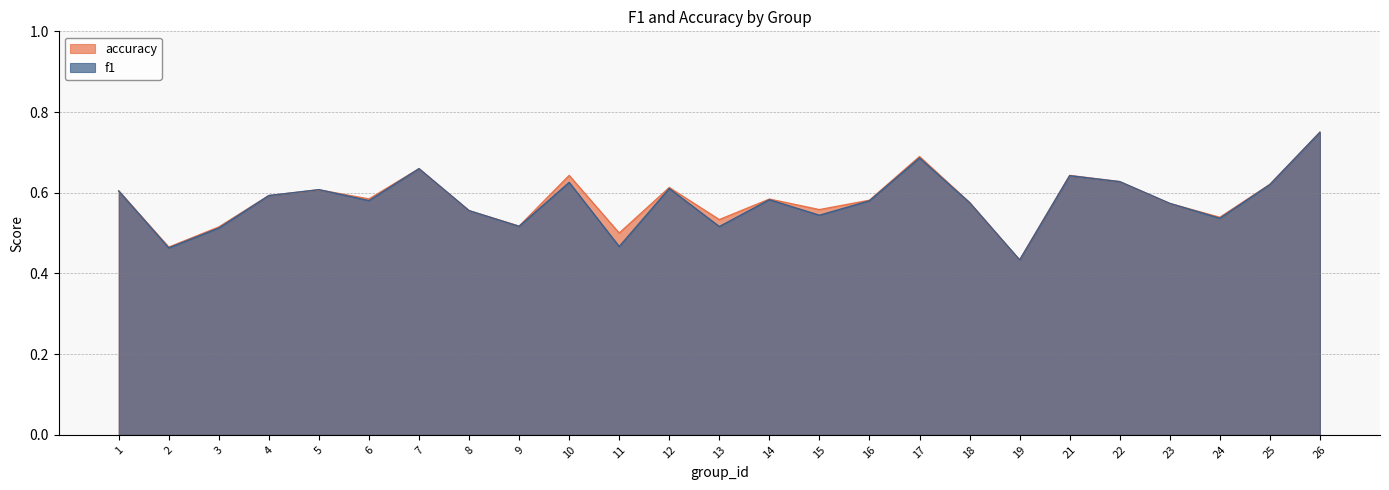

The accuracy series shows 0.9 at 14. True or false?

False